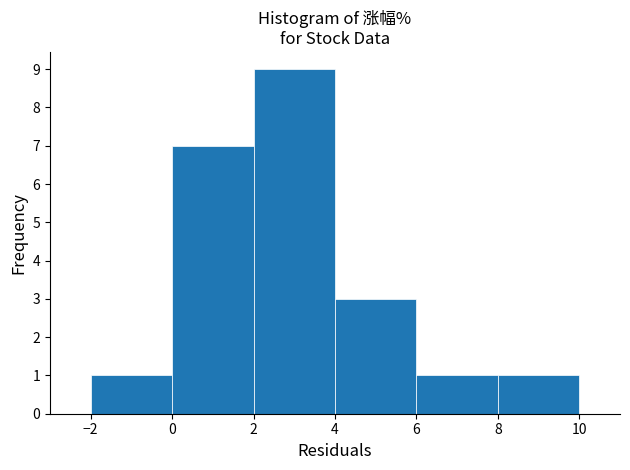

Reading left to right, transcribe this chart: for each bar, give the range it covers on the x-axis and its height. The values are not printed on the chart, so give them approximately, as read against the axis.

-2 to 0: 1
0 to 2: 7
2 to 4: 9
4 to 6: 3
6 to 8: 1
8 to 10: 1